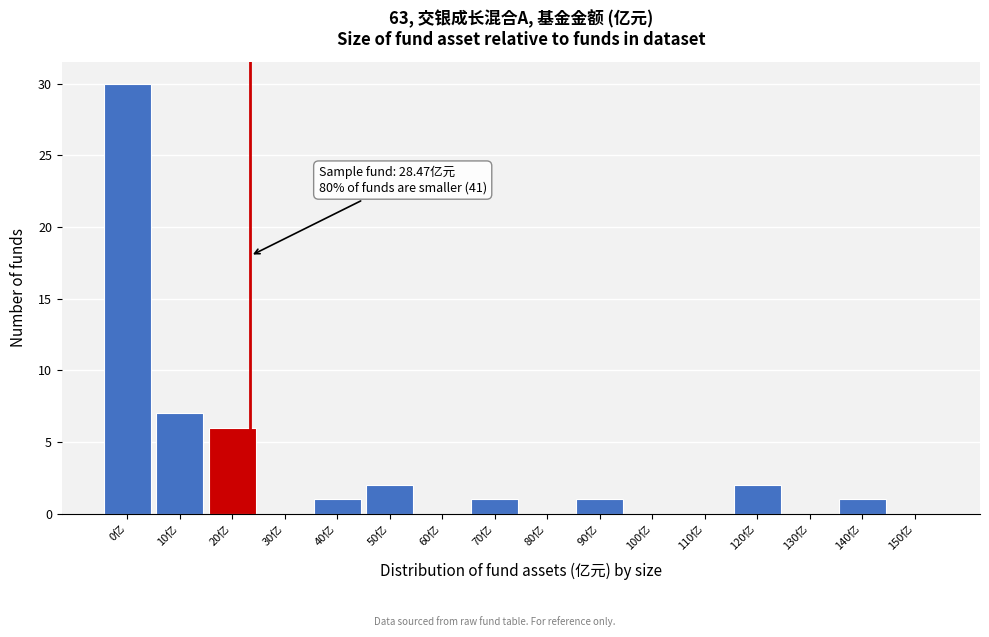

Reading left to right, what are all the values shown in this chart?

0亿=30	10亿=7	20亿=6	30亿=0	40亿=1	50亿=2	60亿=0	70亿=1	80亿=0	90亿=1	100亿=0	110亿=0	120亿=2	130亿=0	140亿=1	150亿=0